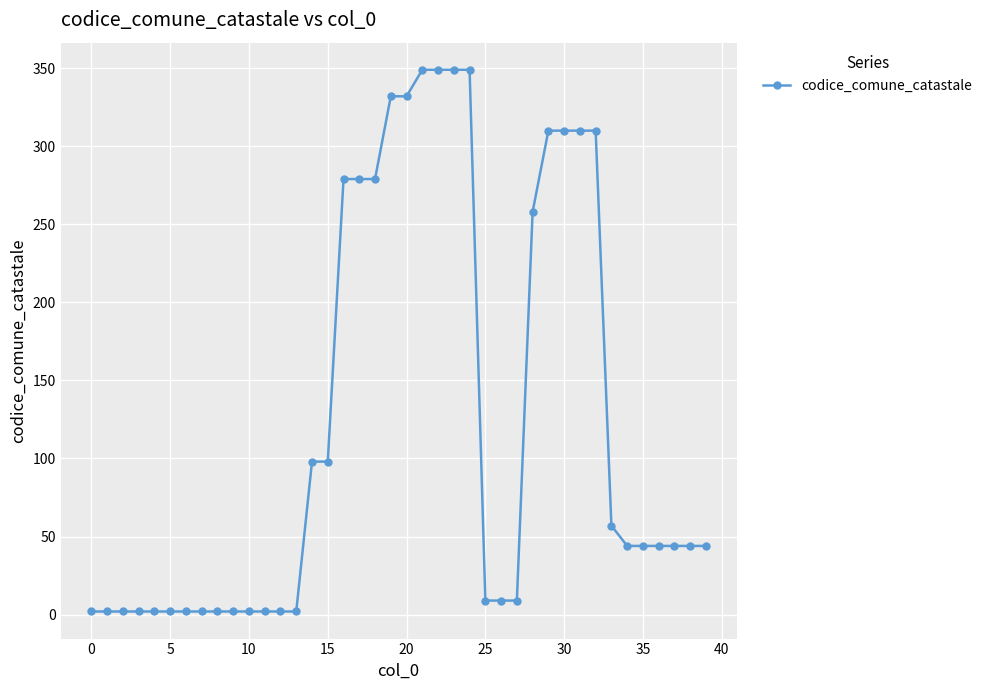

What is the average value?

124